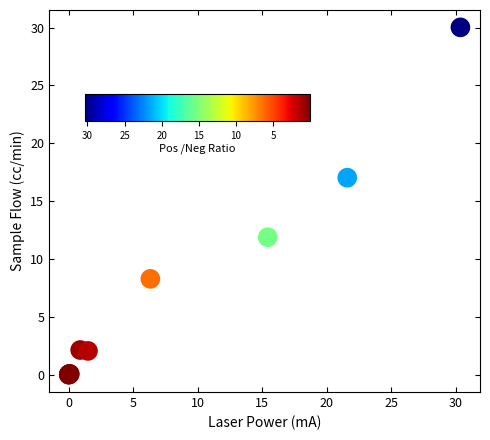

What Y value in the scatter plot is closest to 15?

17.0